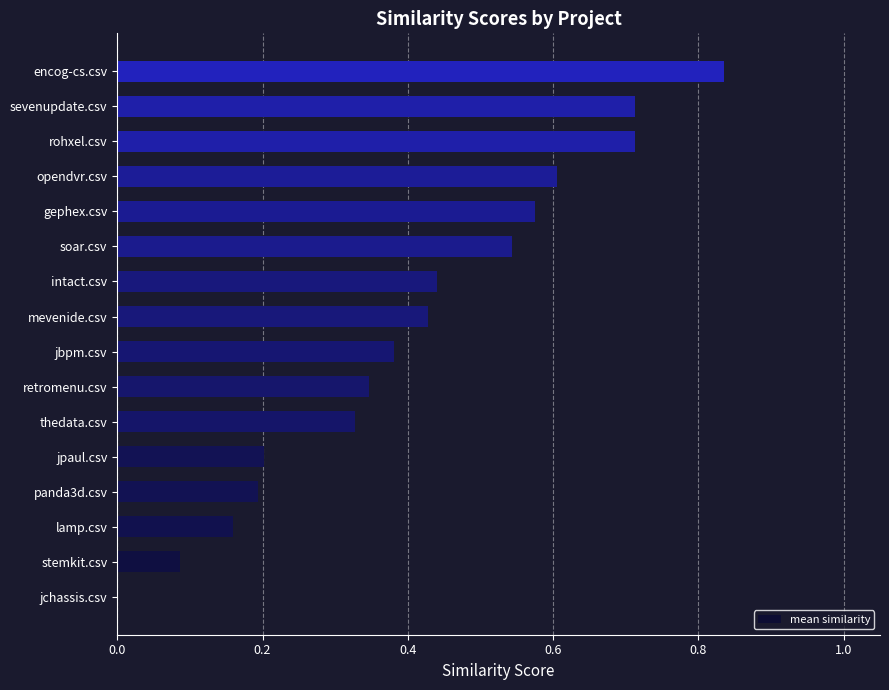

Which has a higher value, intact.csv or encog-cs.csv?

encog-cs.csv